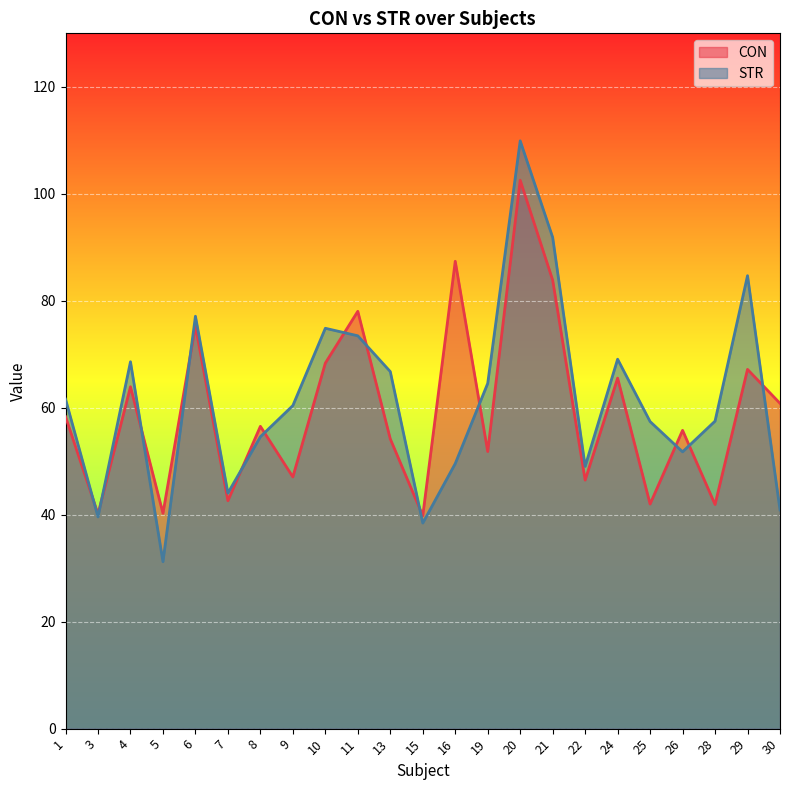

How many lines are shown in the chart?

2